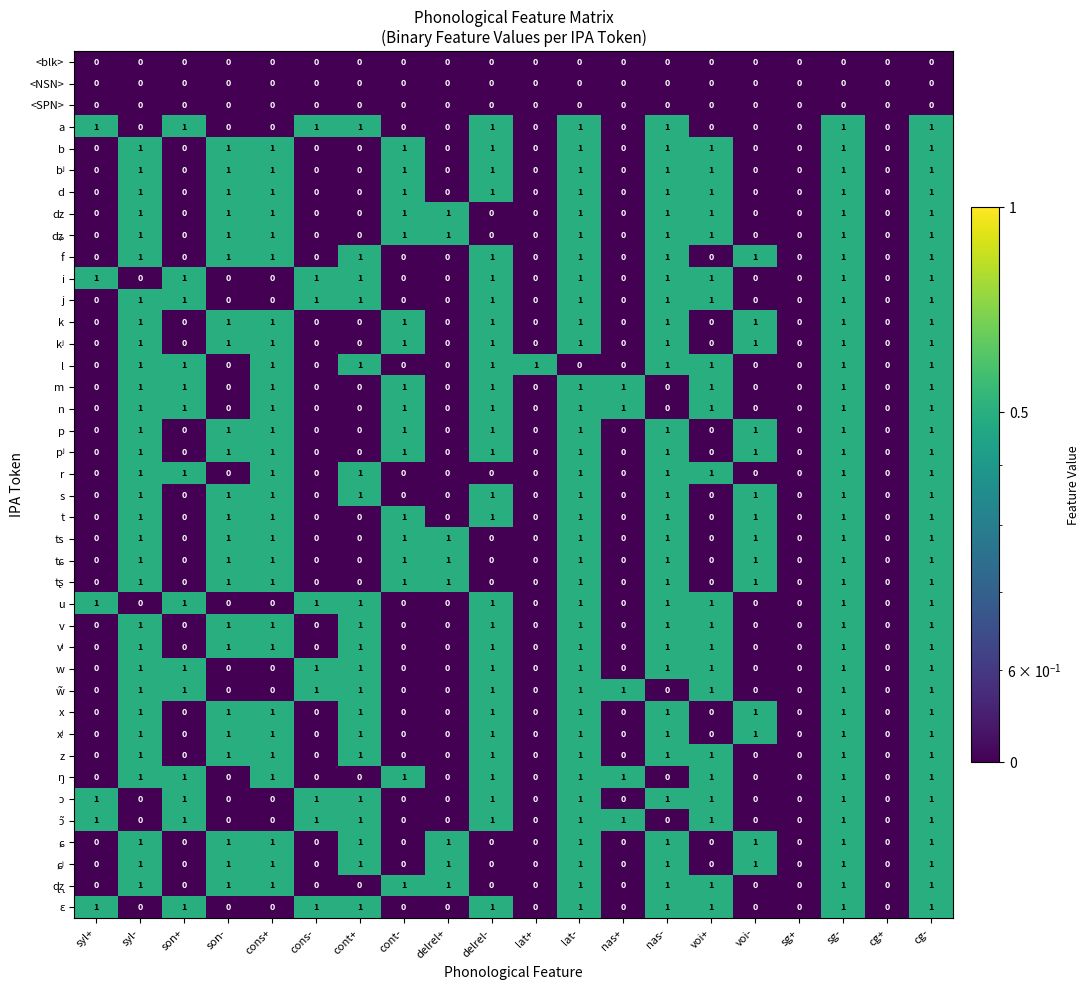

The value of f at cg+ is 0. True or false?

True